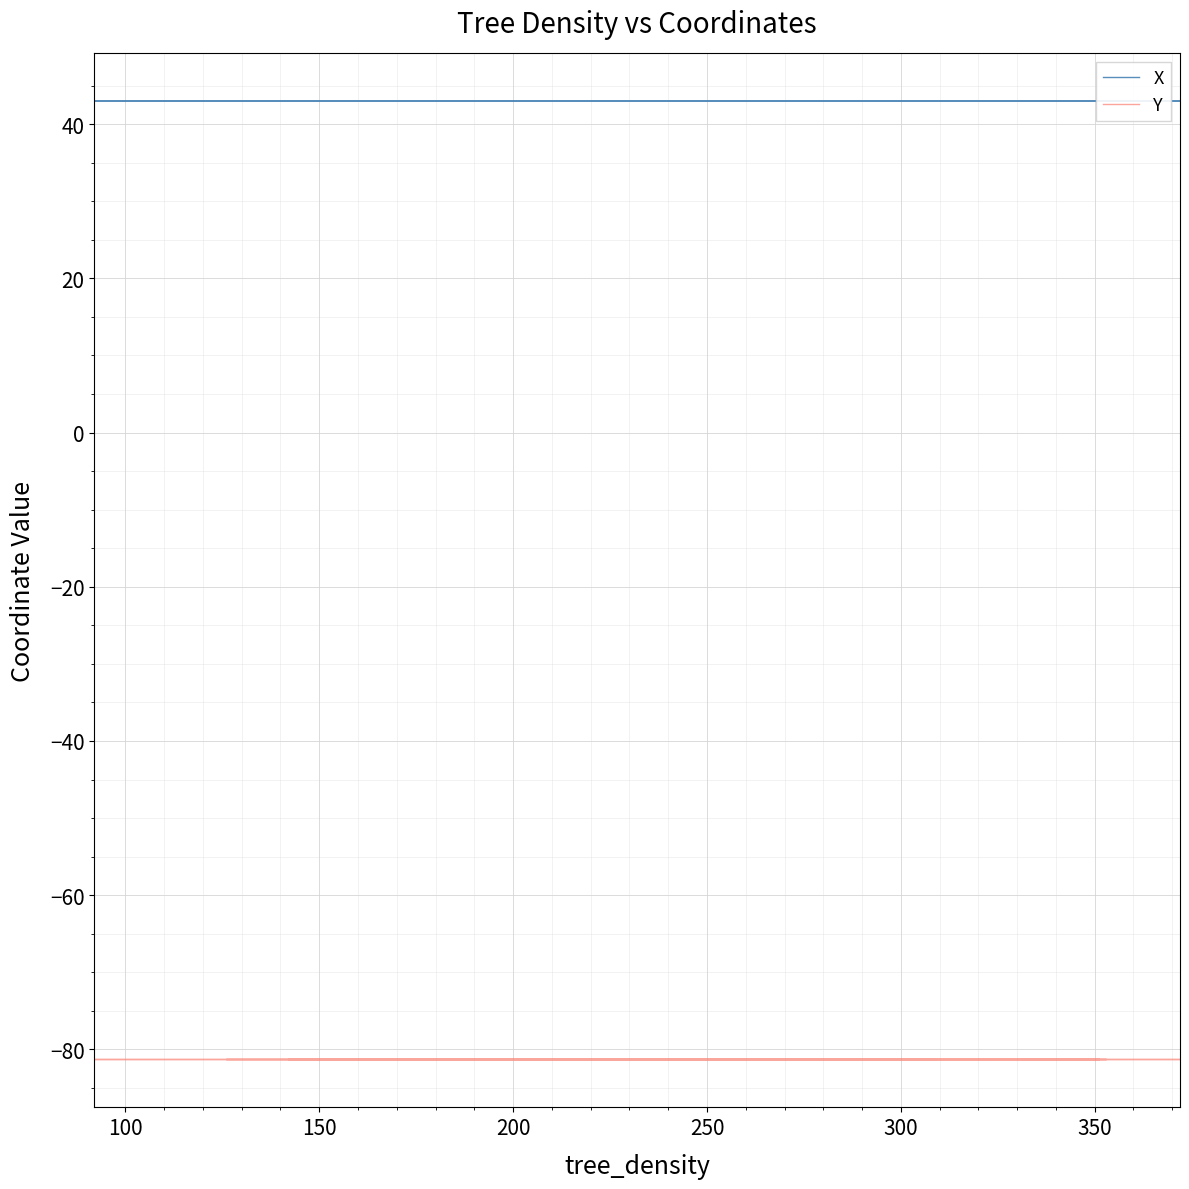

What are all the series names shown in the legend?

X, Y